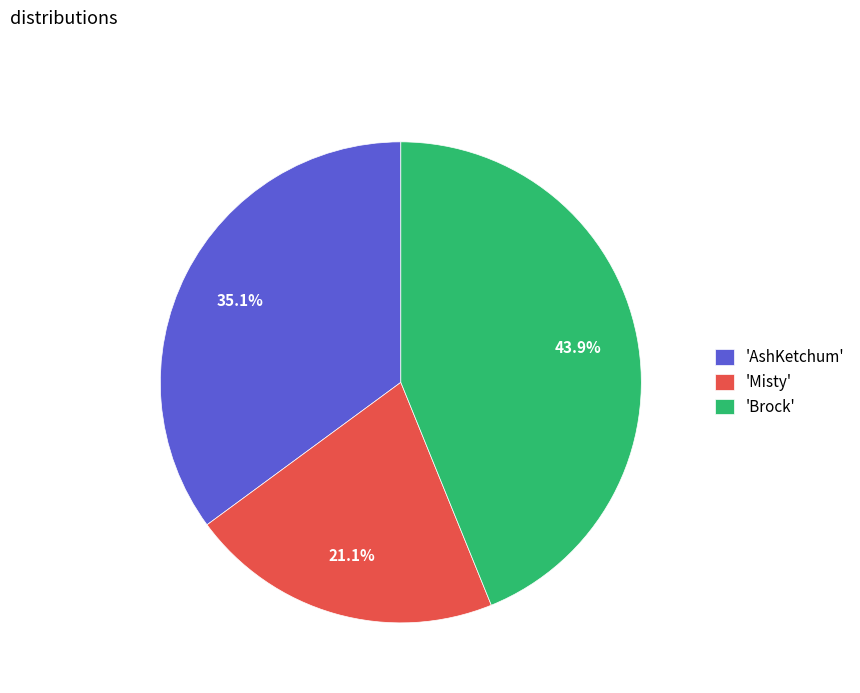

What percentage is NOT represented by 'Brock'?

56.1%